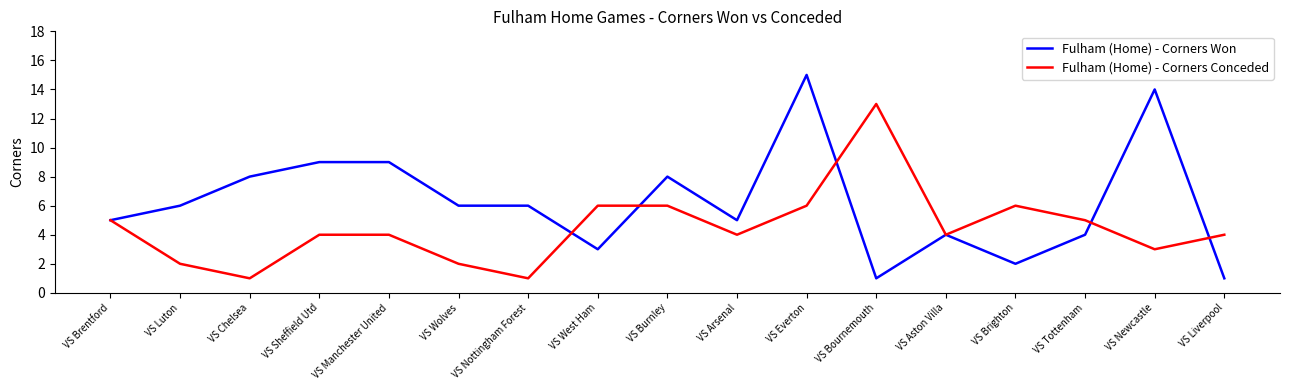

At which label does Fulham (Home) - Corners Conceded first exceed 4?

VS Brentford